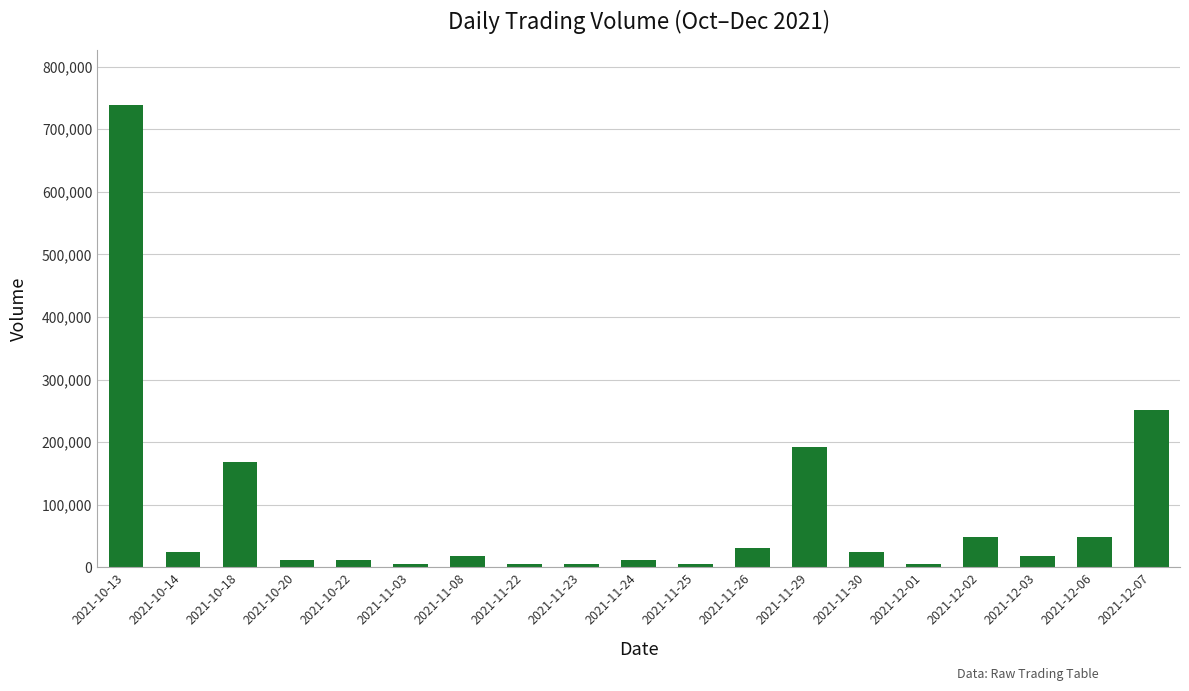

At which category does the chart reach its peak across all series?

2021-10-13